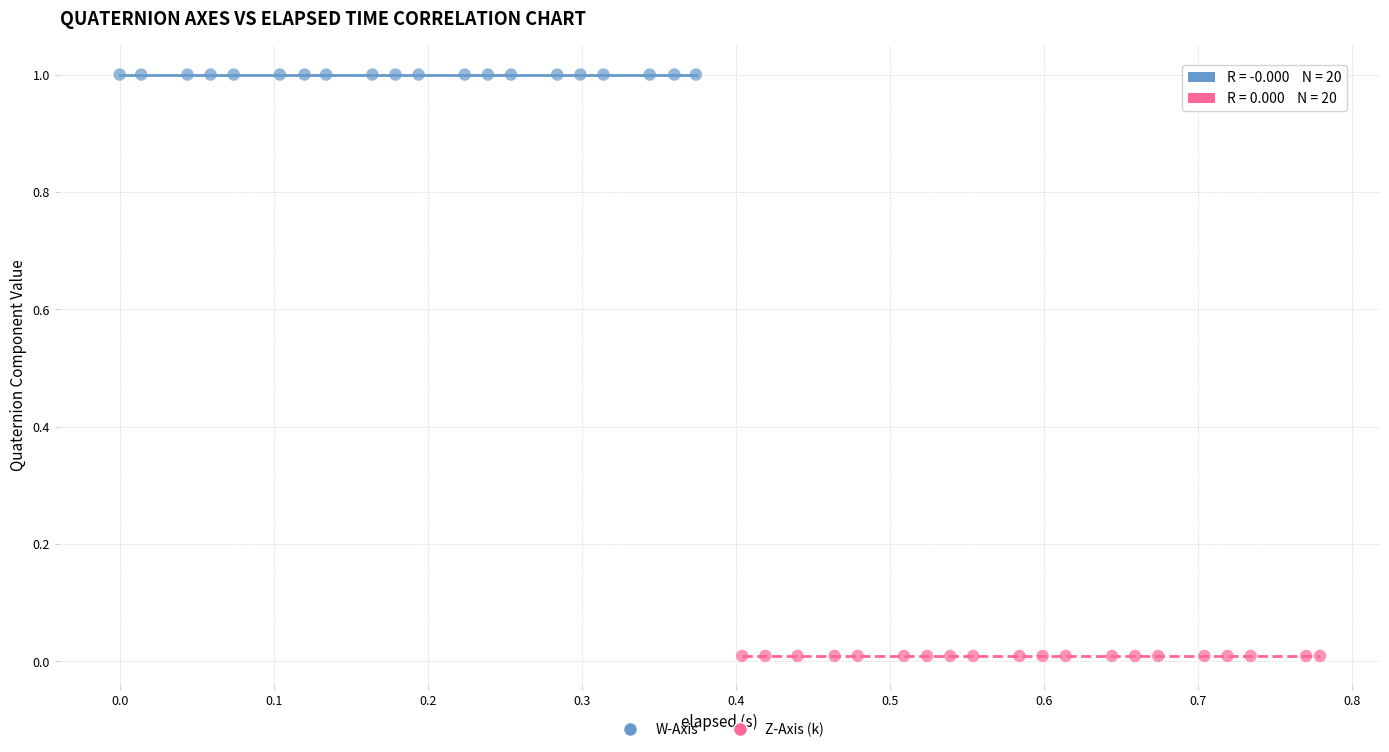

Which series reaches the minimum Y coordinate?

Z-Axis (k)